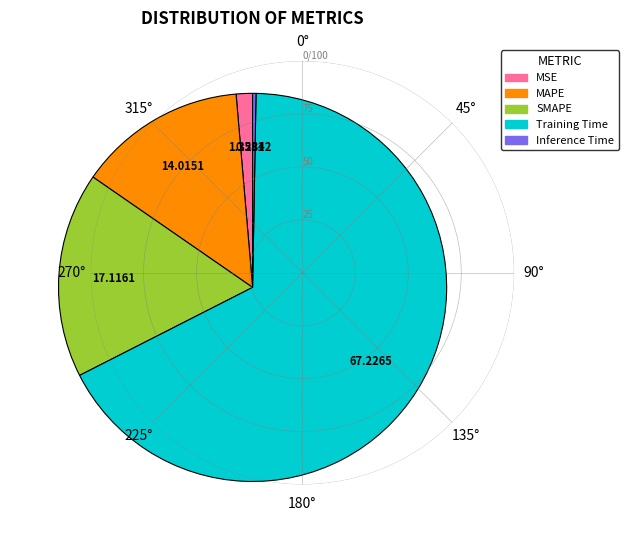

How many slices are in this pie chart?

5